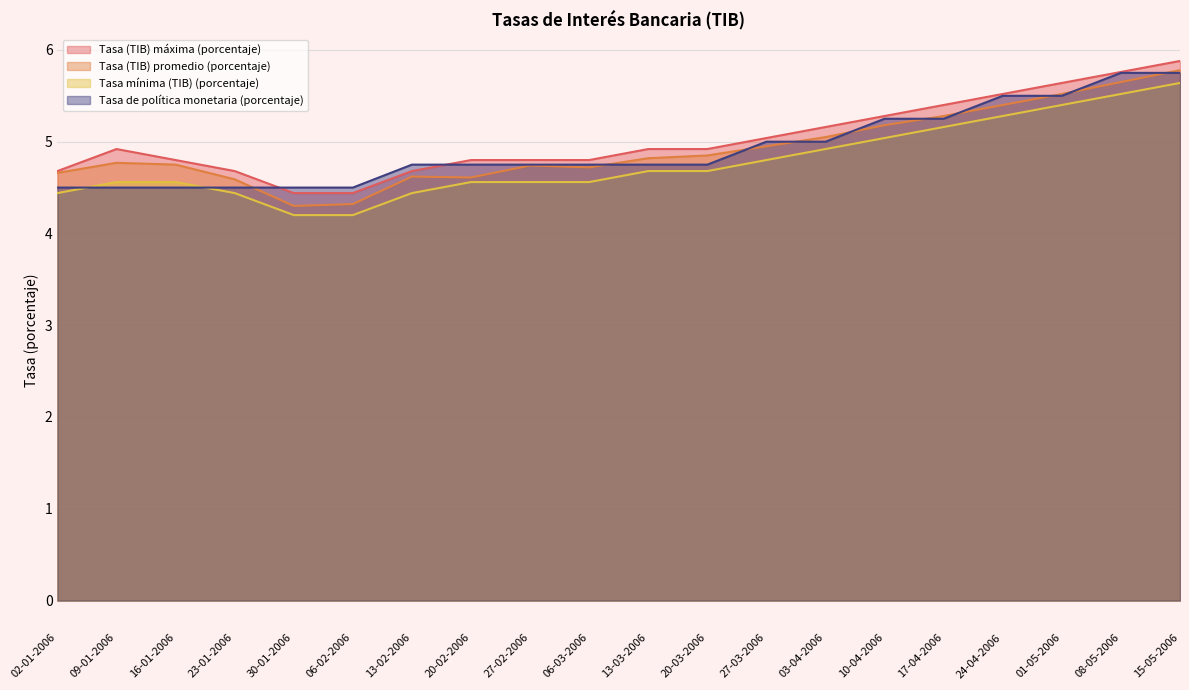

What is the approximate value of Tasa (TIB) promedio (porcentaje) at 06-03-2006?

4.7